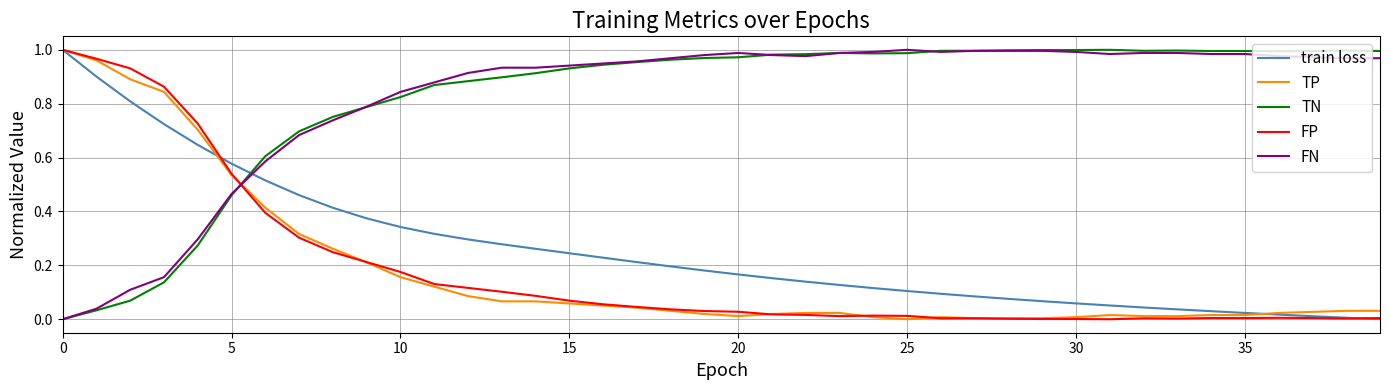

How many intersections are there between FP and TN?

1